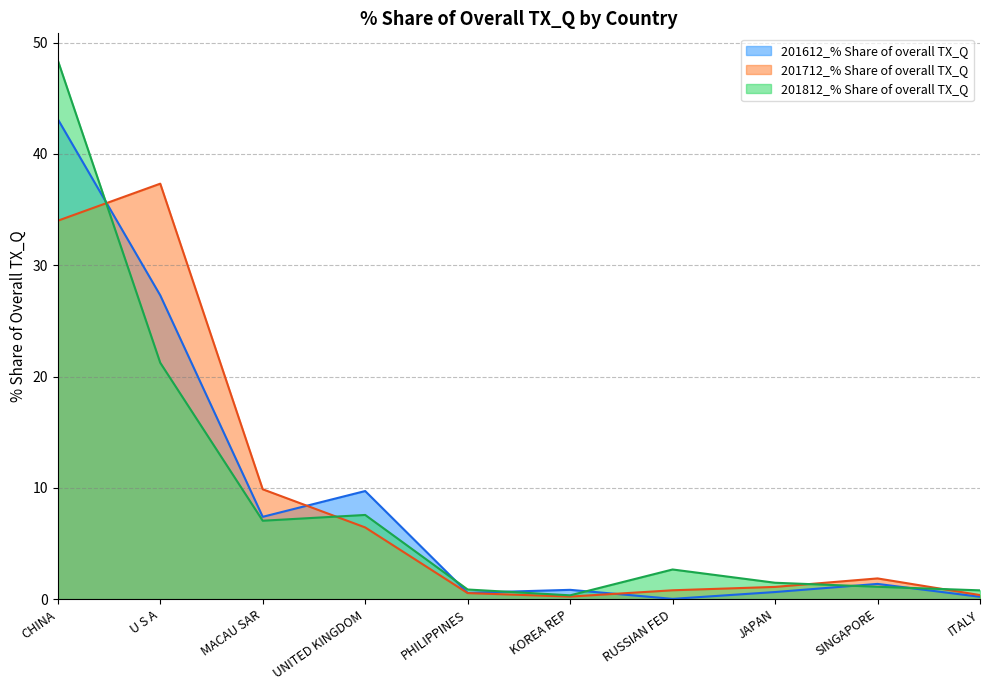

Between which two adjacent categories do 201612_% Share of overall TX_Q and 201712_% Share of overall TX_Q first intersect?

CHINA and U S A